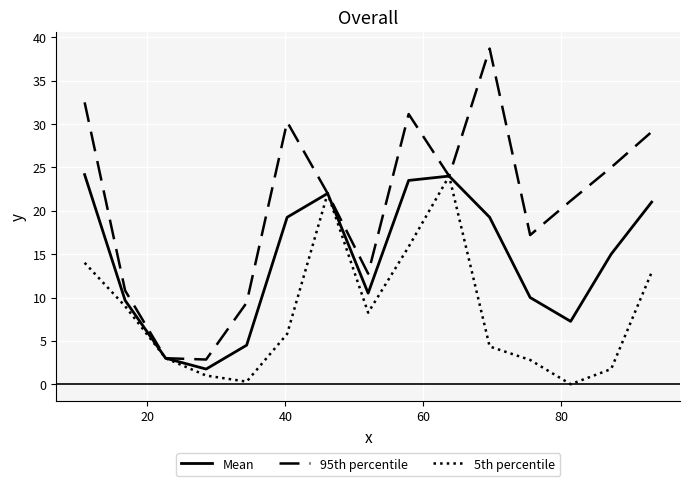

Rank the series by their average value, from lowest to highest.

5th percentile, Mean, 95th percentile